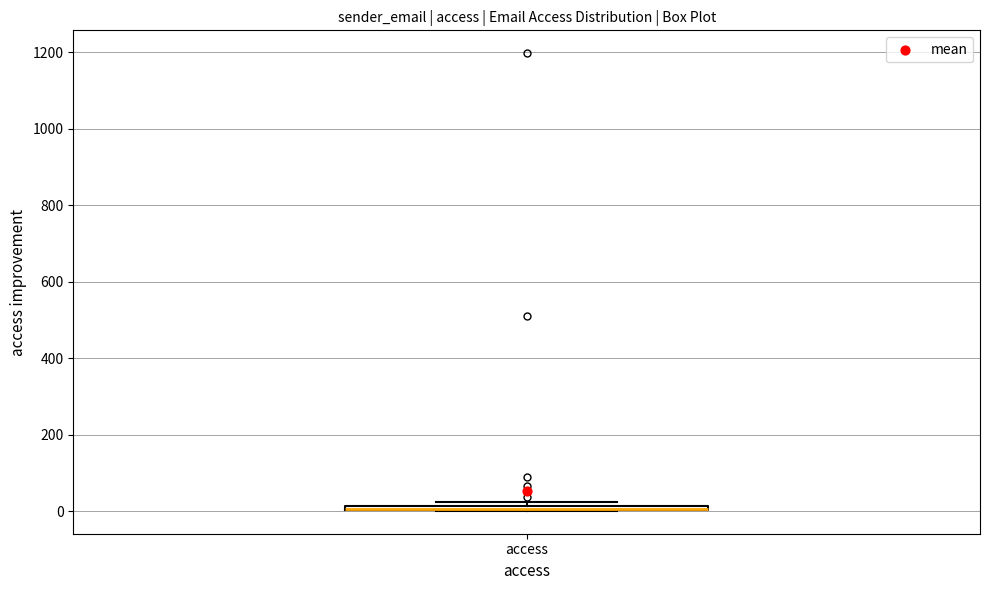

Where is the upper edge of the box for access on the y-axis? The values are not printed on the chart, so give them approximately, as read against the axis.

20